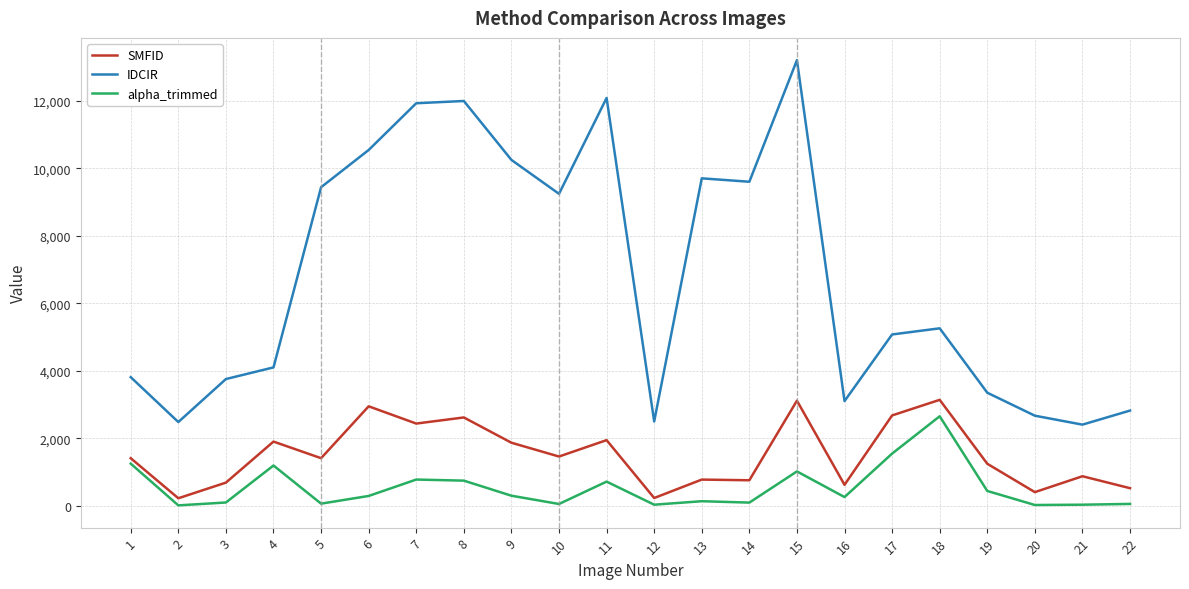

True or false: SMFID and IDCIR cross at least once.

False